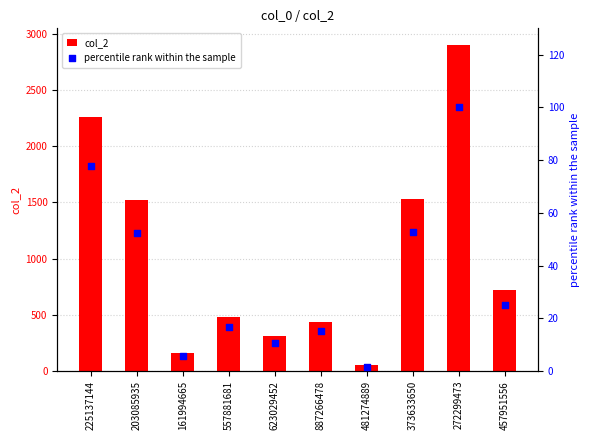

Which series has the largest total across all categories?

col_2